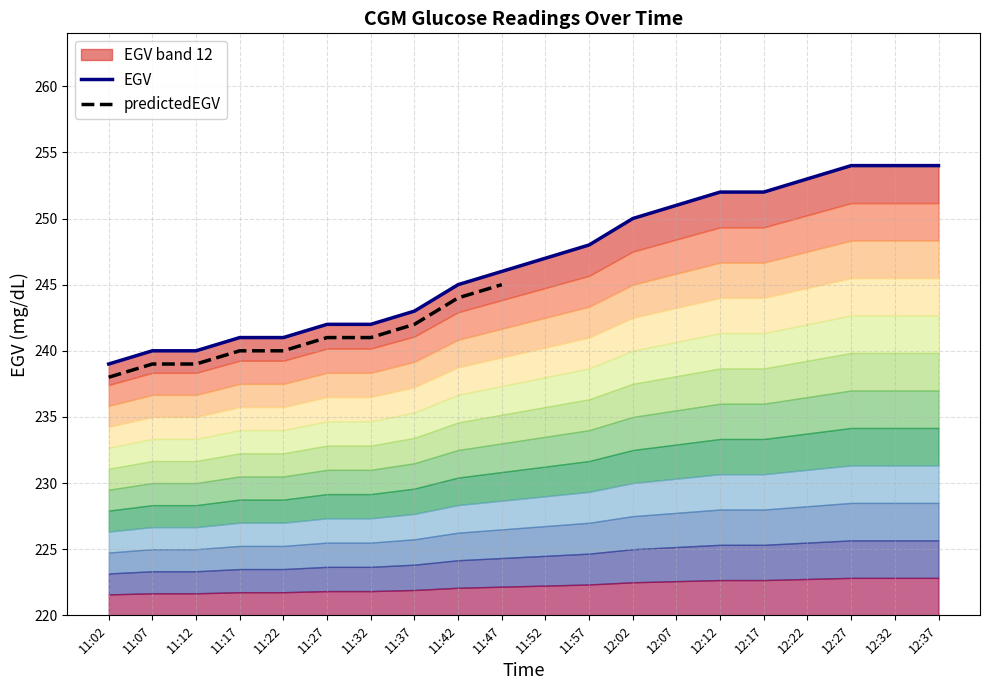

The chart shows a value of 246 at 11:47. True or false?

True